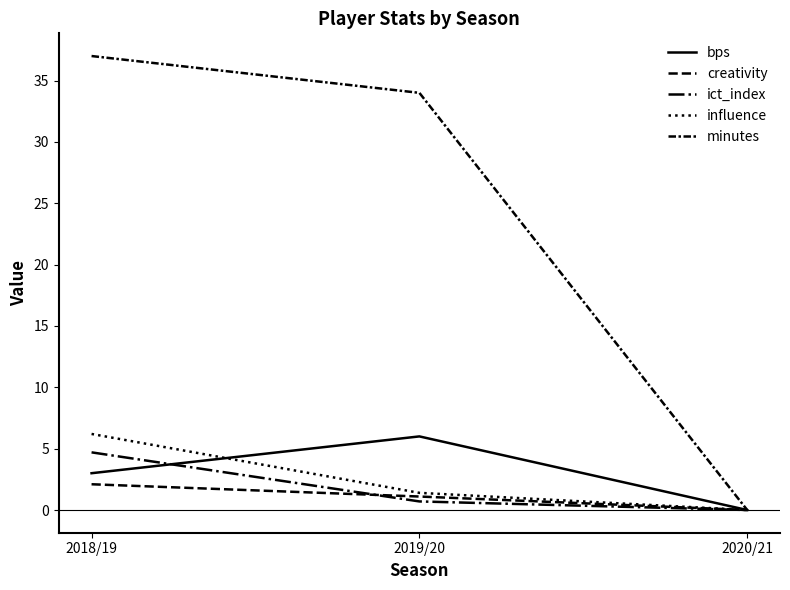

What is the difference between the ict_index values at 2020/21 and 2018/19?

4.7